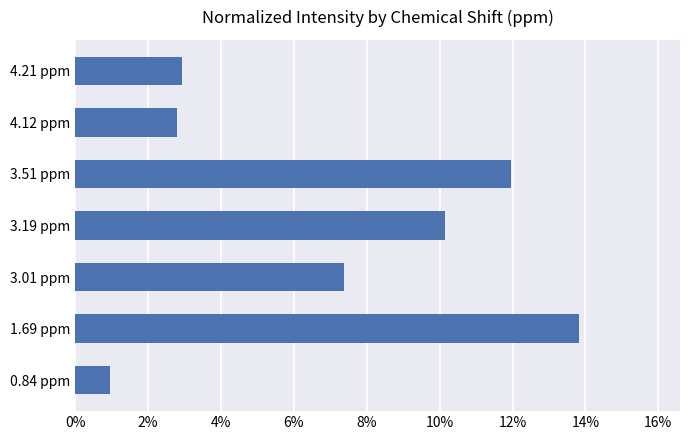

What is the maximum value shown in the chart?

13.8